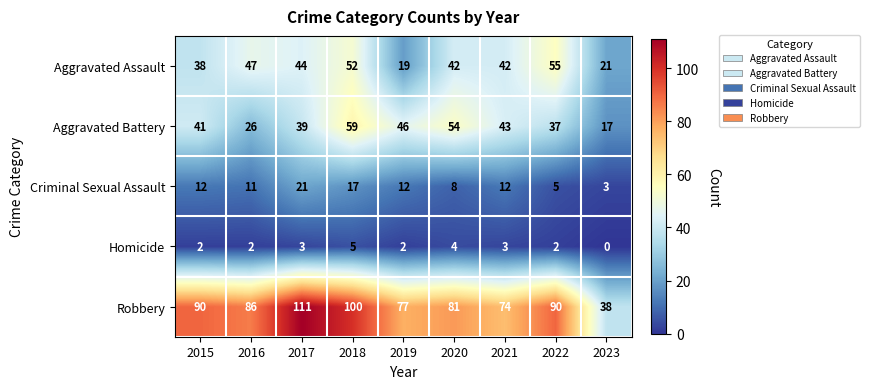

How many distinct data groups are displayed?

5